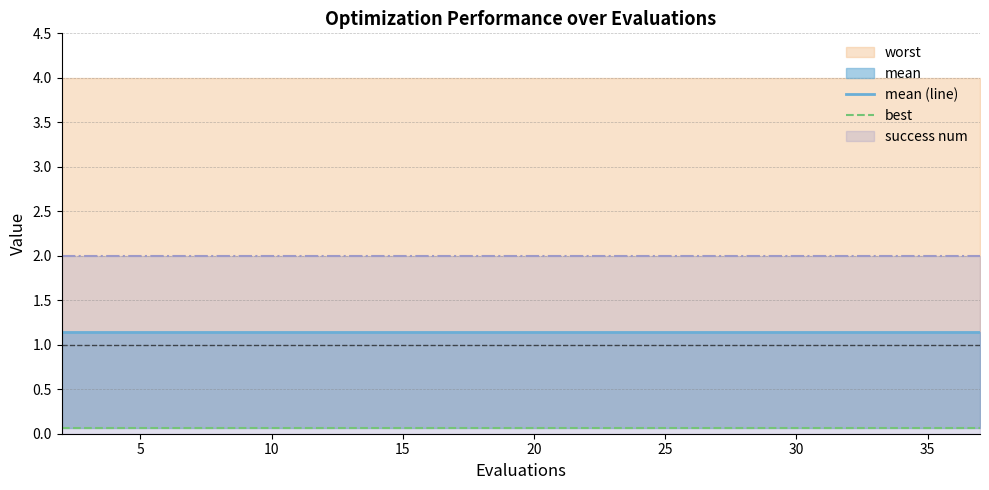

Reading right to left, what are all the values shown in this chart?

mean (line): 1.1	1.1	1.1	1.1	1.1	1.1	1.1	1.1	1.1	1.1	1.1	1.1	1.1	1.1	1.1	1.1	1.1	1.1	1.1	1.1
best: 0.1	0.1	0.1	0.1	0.1	0.1	0.1	0.1	0.1	0.1	0.1	0.1	0.1	0.1	0.1	0.1	0.1	0.1	0.1	0.1